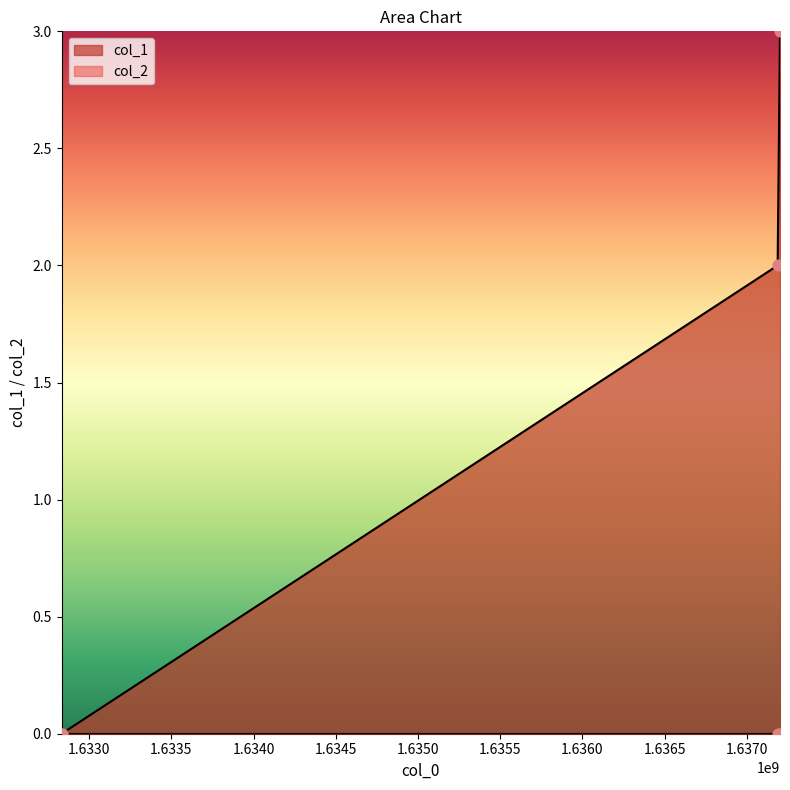

Between 1637187163 and 1637201579, which is larger?

1637201579